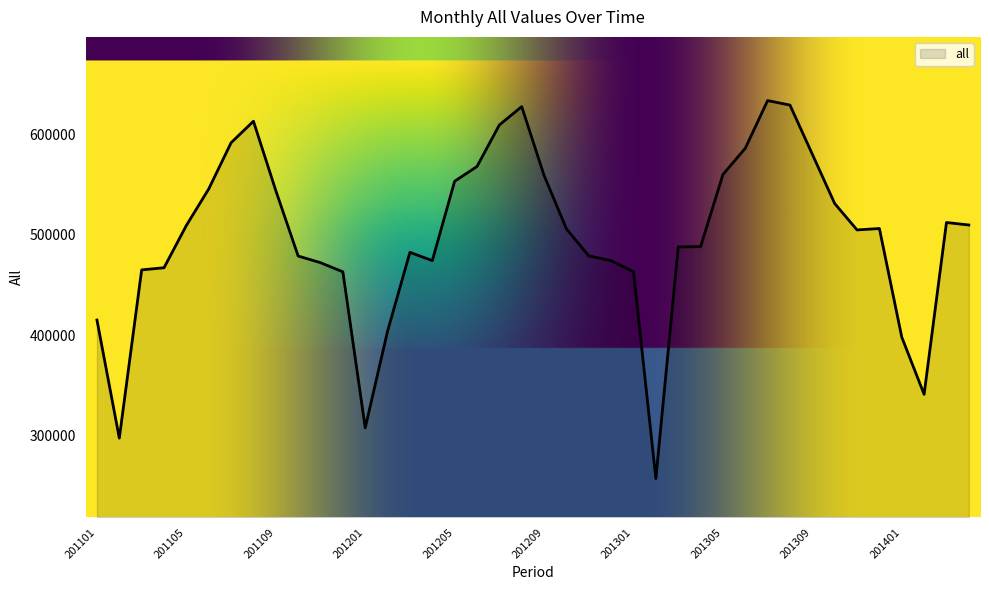

What is the smallest value displayed?

257400.4